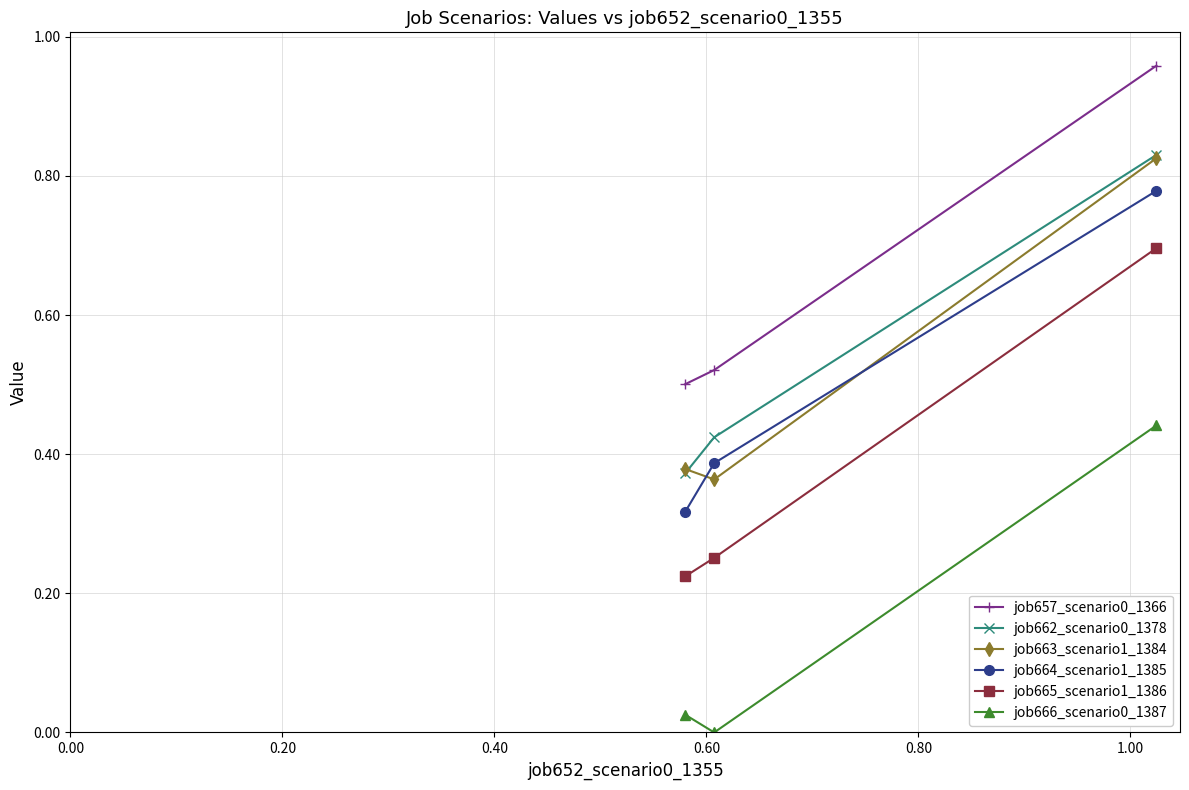

How many distinct data groups are displayed?

6